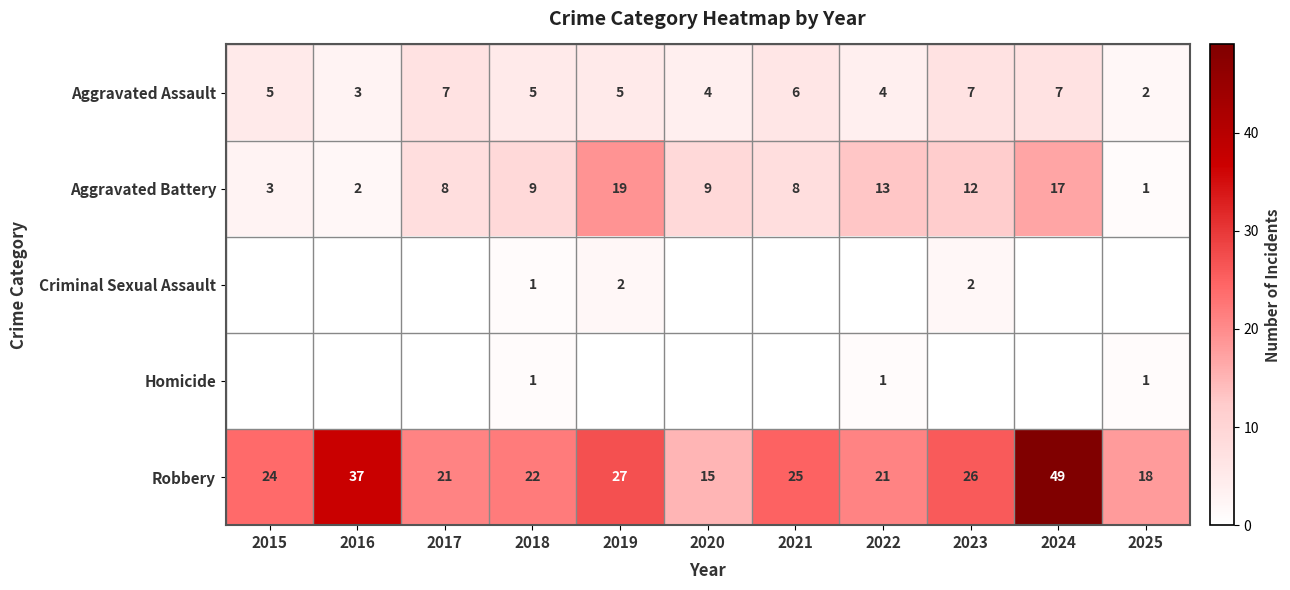

The Aggravated Battery series shows 13 at 2017. True or false?

False